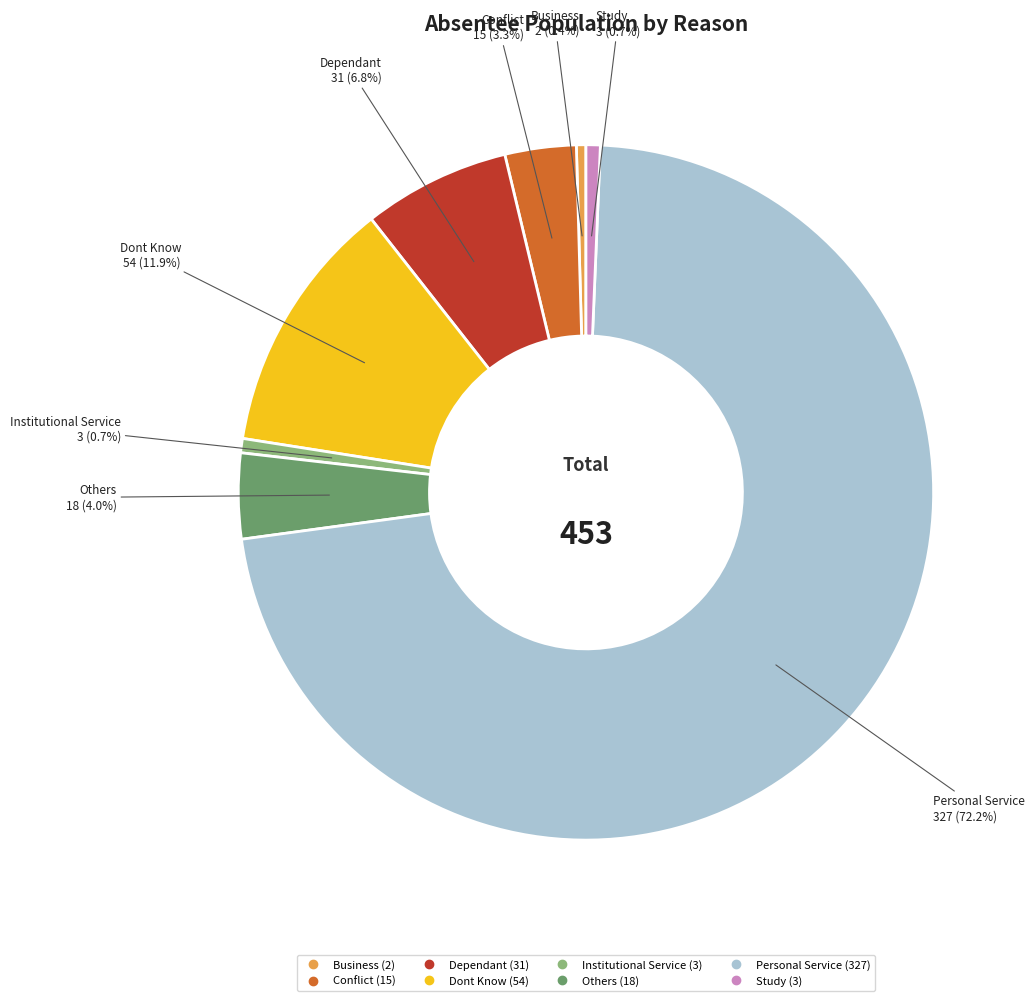

Which category has the biggest portion of the pie?

Personal Service